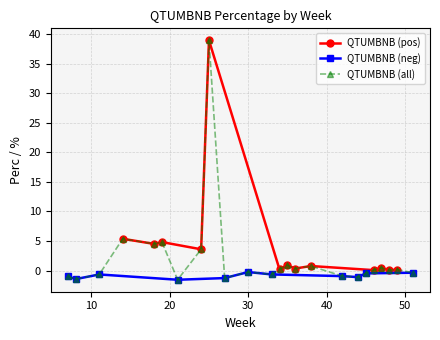

What is the value of the QTUMBNB_neg point at the 16th from the left?

-1.0